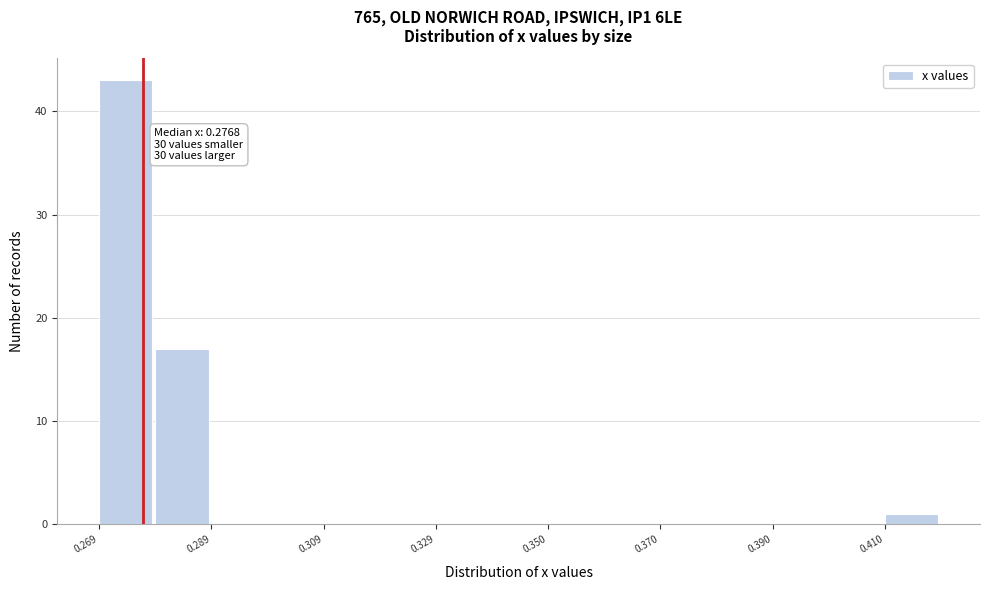

Around what value on the x-axis is the tallest bar? Give the approximate position of its centre, as read against the axis.

0.275